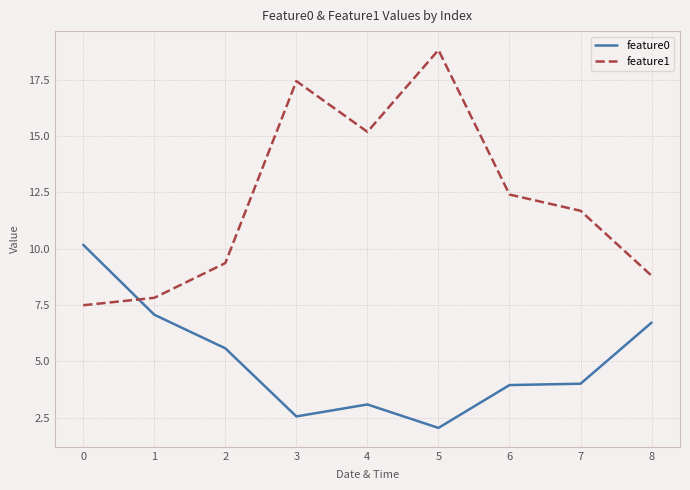

Between which two adjacent categories do feature0 and feature1 first intersect?

0 and 1